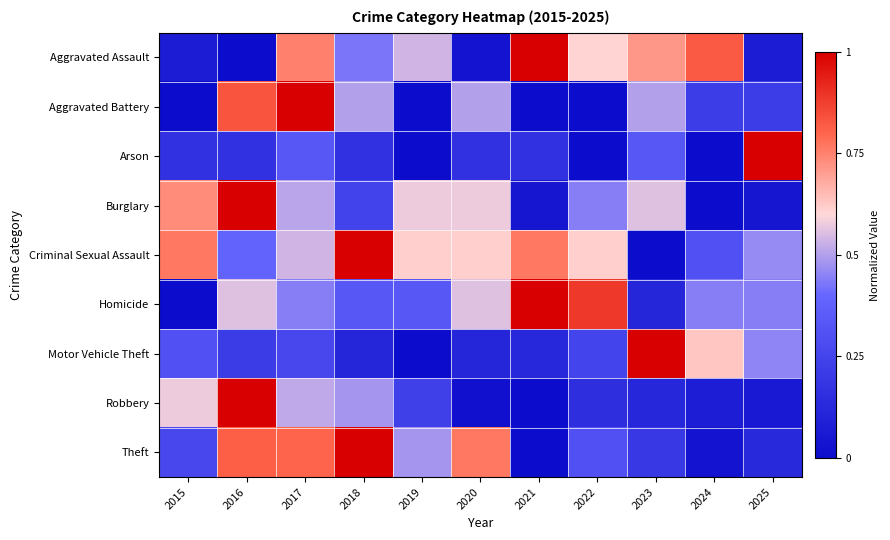

List the series in order of their peak value, lowest first.

Aggravated Assault, Aggravated Battery, Arson, Burglary, Criminal Sexual Assault, Homicide, Motor Vehicle Theft, Robbery, Theft